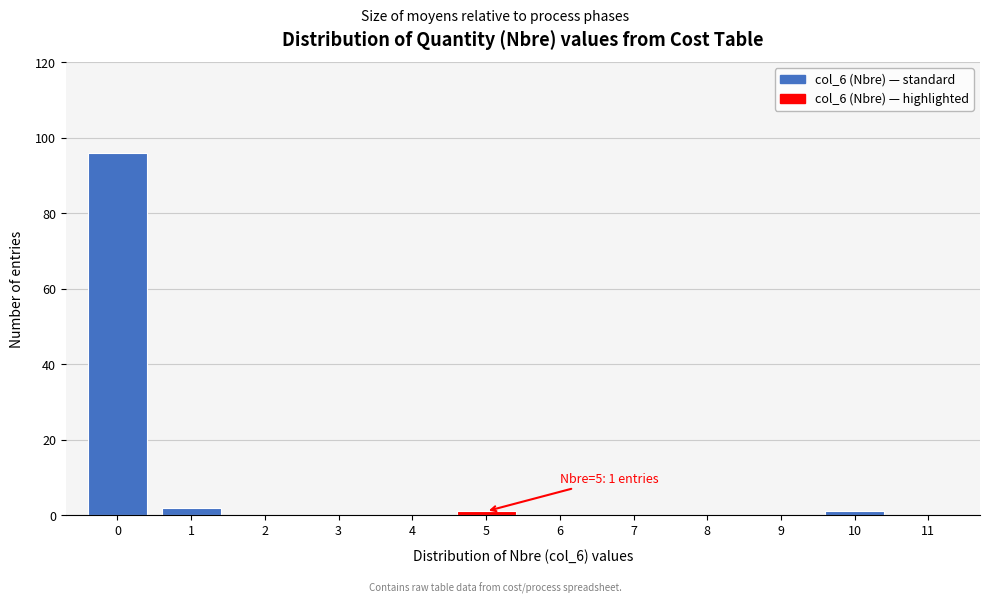

Reading right to left, extract all data points from this chart.

11=0	10=1	9=0	8=0	7=0	6=0	5=1	4=0	3=0	2=0	1=2	0=96